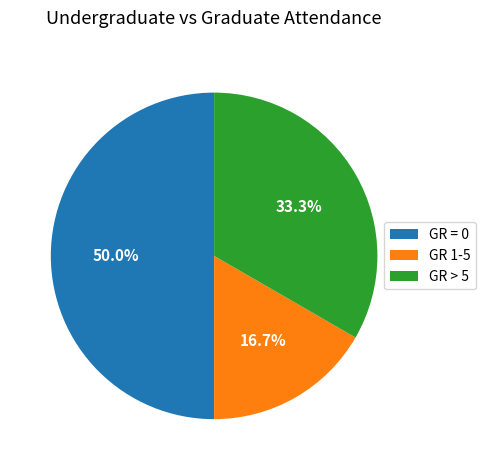

Rank the categories by value from highest to lowest.

GR = 0, GR > 5, GR 1-5